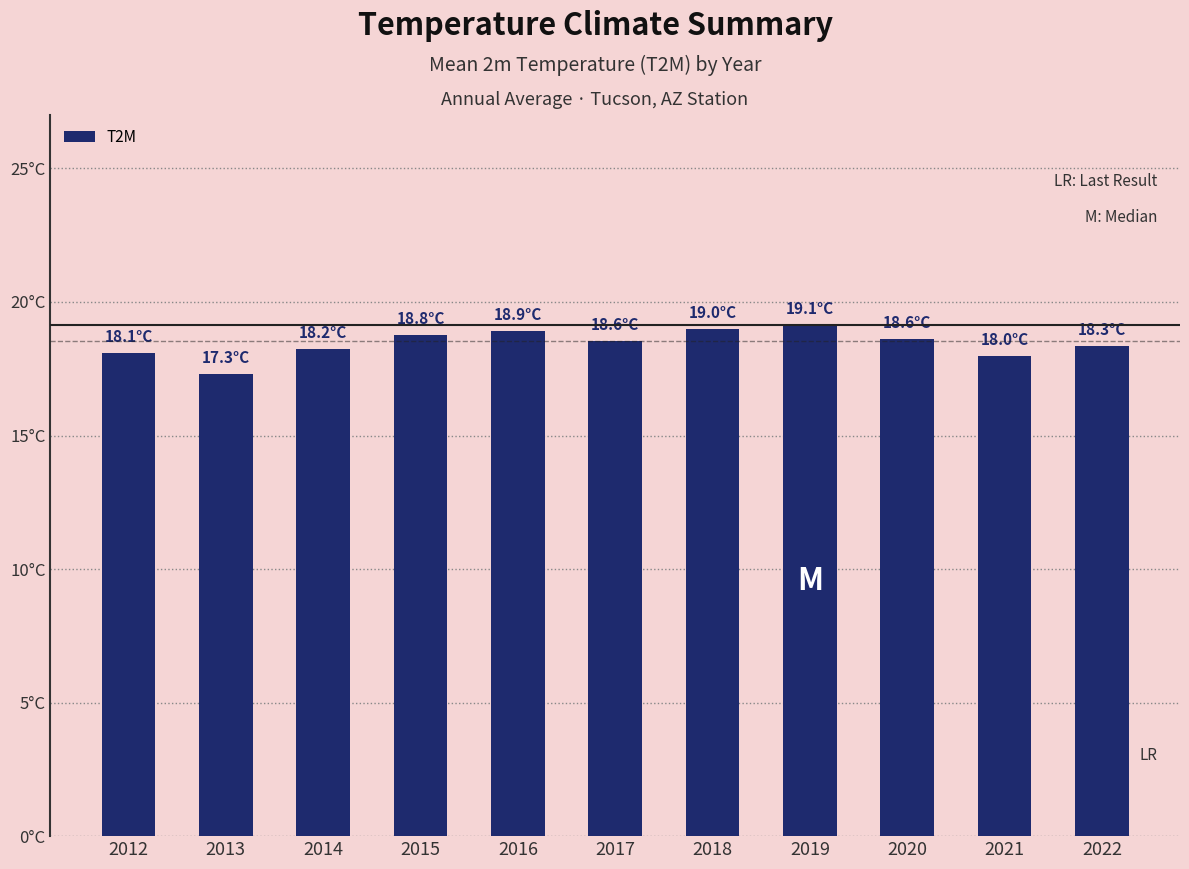

Are the bars grouped side by side (vs. stacked)?

No